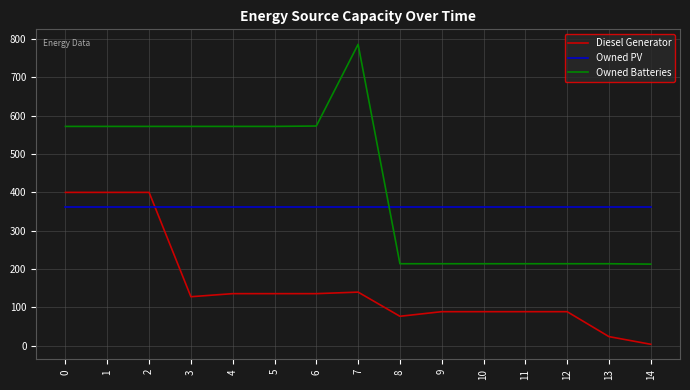

List the series in order of their peak value, lowest first.

Owned PV, Diesel Generator, Owned Batteries